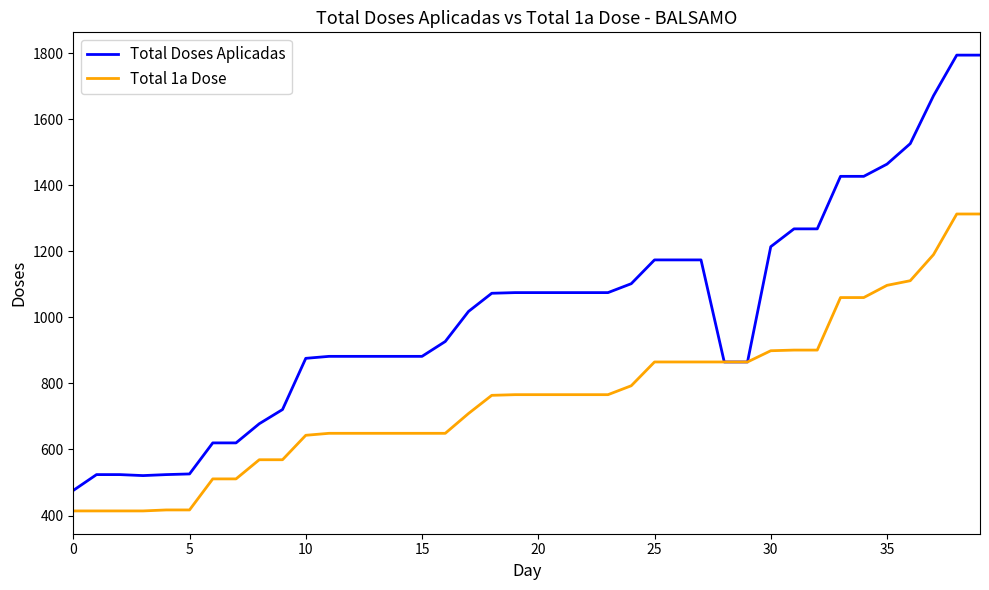

What is the difference between the maximum and minimum values in the Total Doses Aplicadas series?

1318